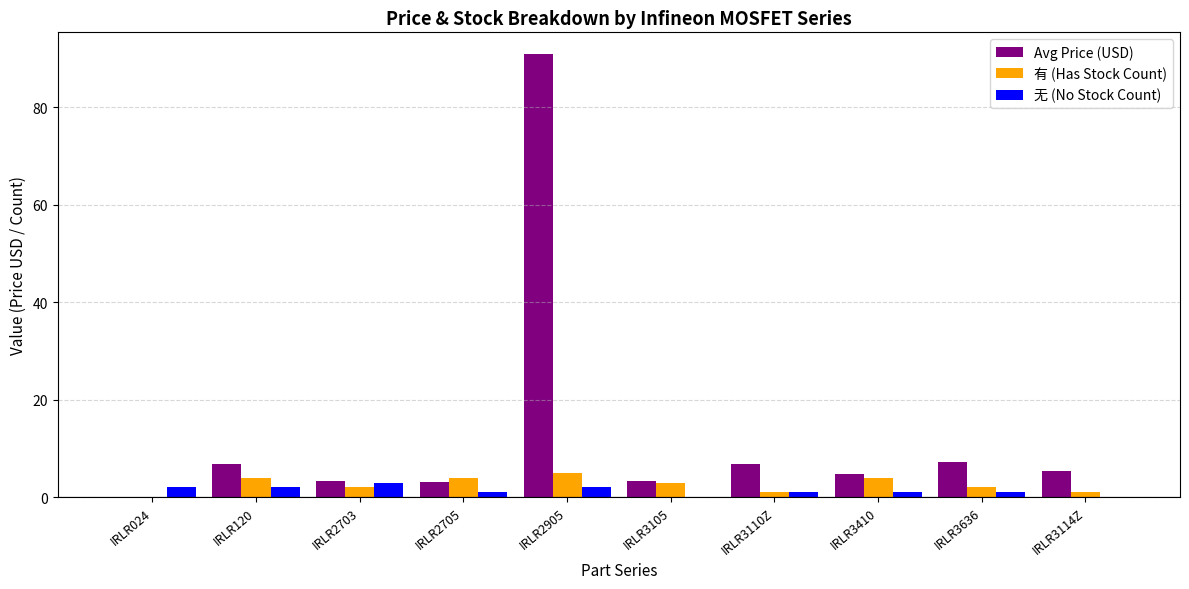

What is the average value of the Avg Price (USD) series?

13.2